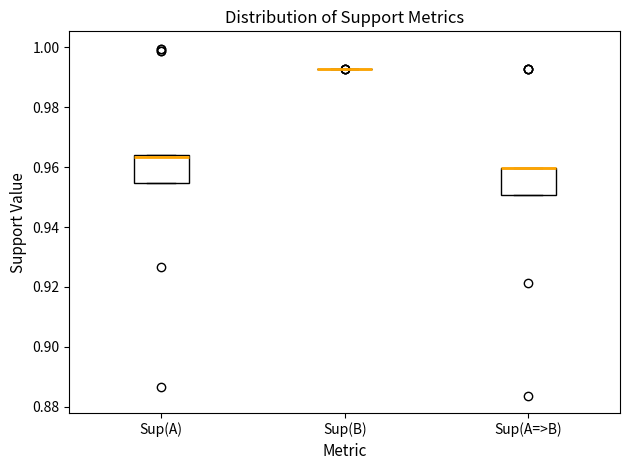

Reading left to right, transcribe this box plot: for each box, give where its median line is, the range the box spans, and where its two whiskers end, as read against the y-axis. The values are not printed on the chart, so give them approximately, as read against the axis.

Sup(A): median 0.964 (just below the box's upper edge), box 0.954 to 0.964, whiskers 0.954 to 0.964
Sup(B): box collapsed to a line at 0.992, whiskers 0.992 to 0.992
Sup(A=>B): median 0.960 (drawn on the box's upper edge), box 0.950 to 0.960, whiskers 0.950 to 0.960